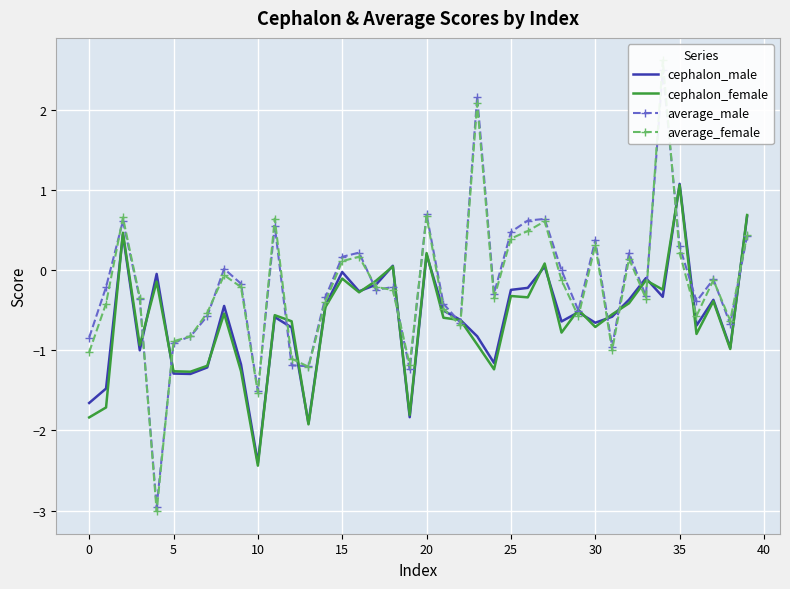

What is the lowest value of the cephalon_male series?

-2.4